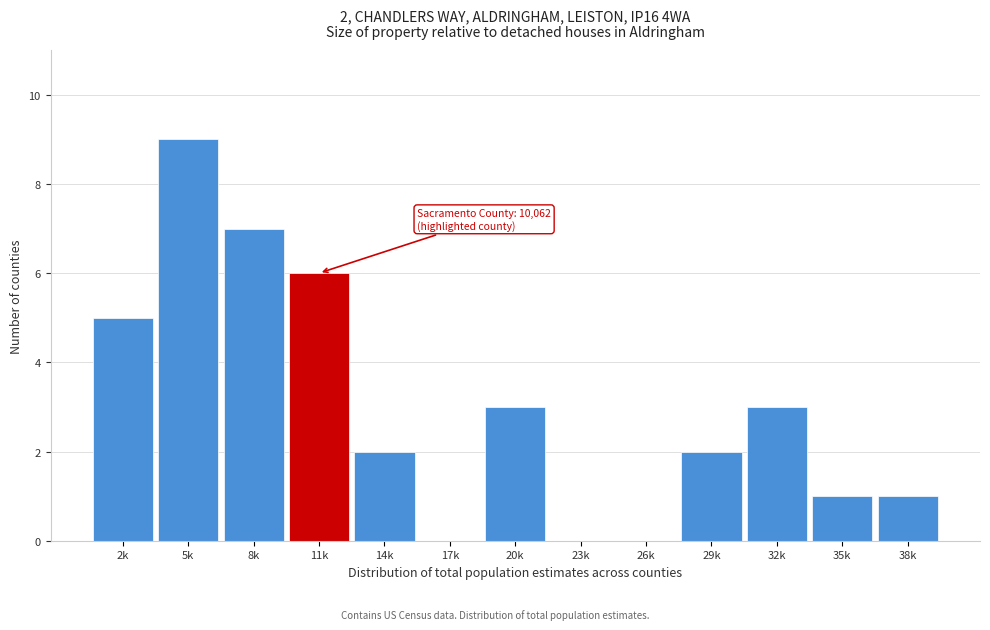

Reading left to right, list all the values displayed in this chart.

2k=5	5k=9	8k=7	11k=6	14k=2	17k=0	20k=3	23k=0	26k=0	29k=2	32k=3	35k=1	38k=1